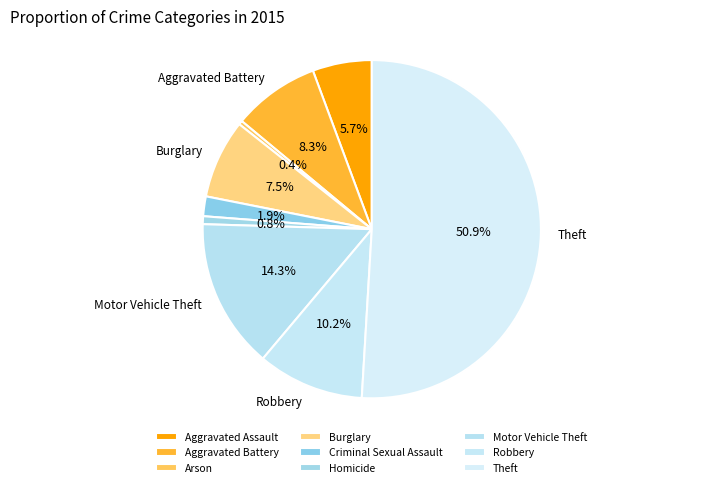

What is the largest slice in the pie chart?

Theft